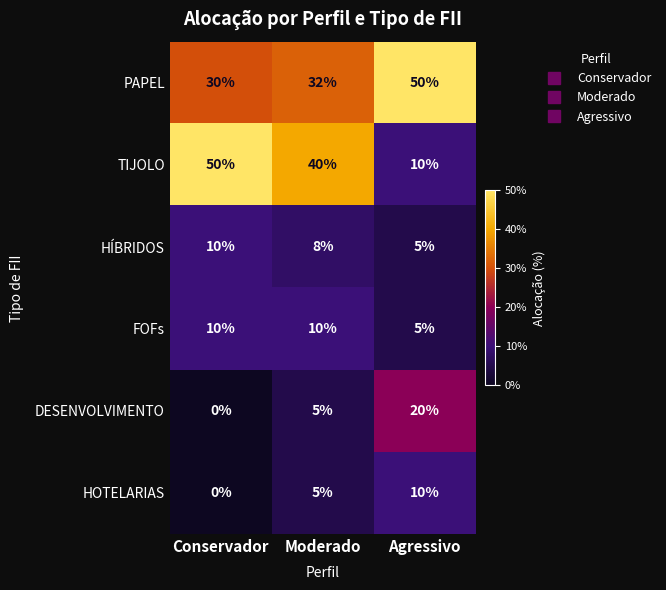

What is the greatest value displayed?

50